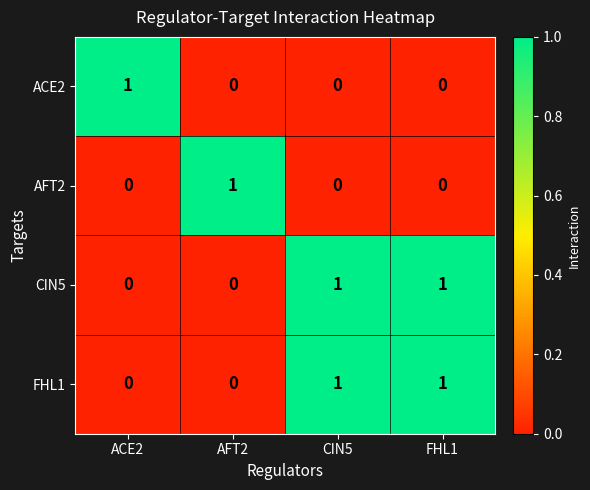

Is it true that FHL1 equals -1 at ACE2?

False